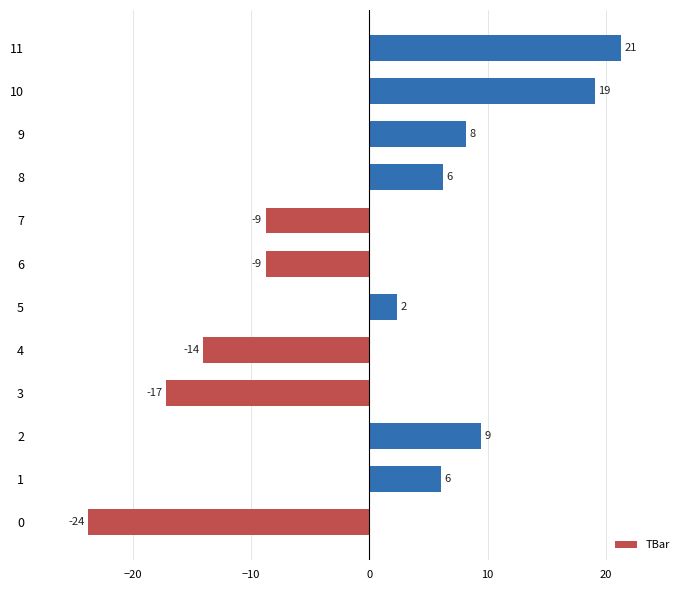

What is the smallest value displayed?

-23.8